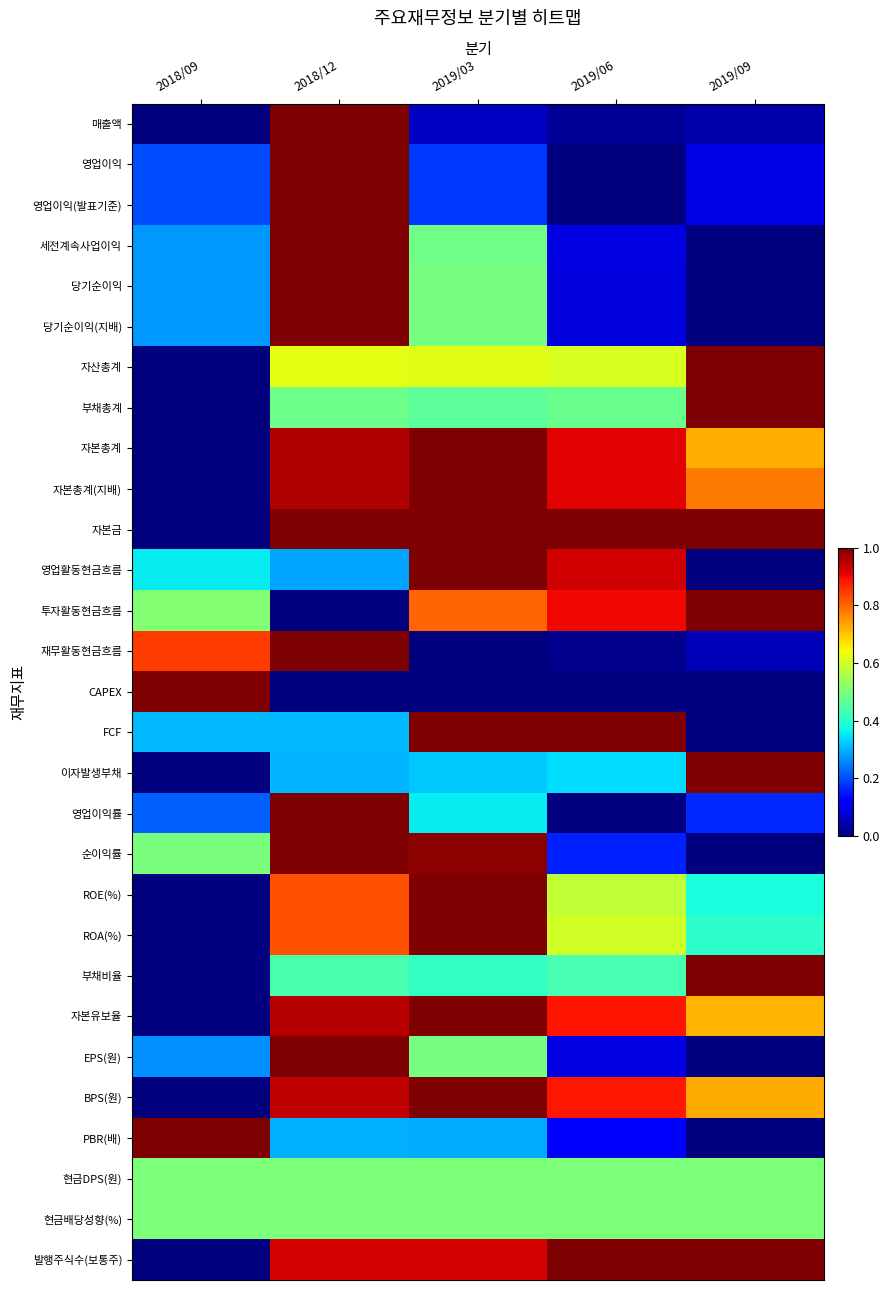

Count the number of data series in this chart.

29